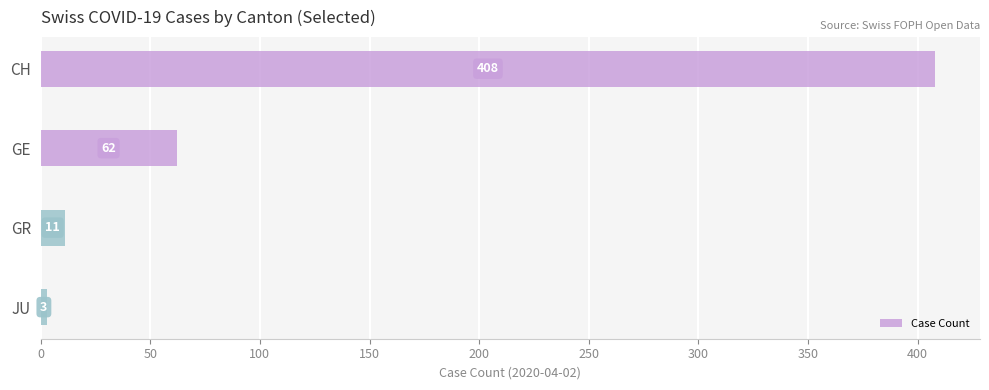

Count the number of categories in the chart.

4